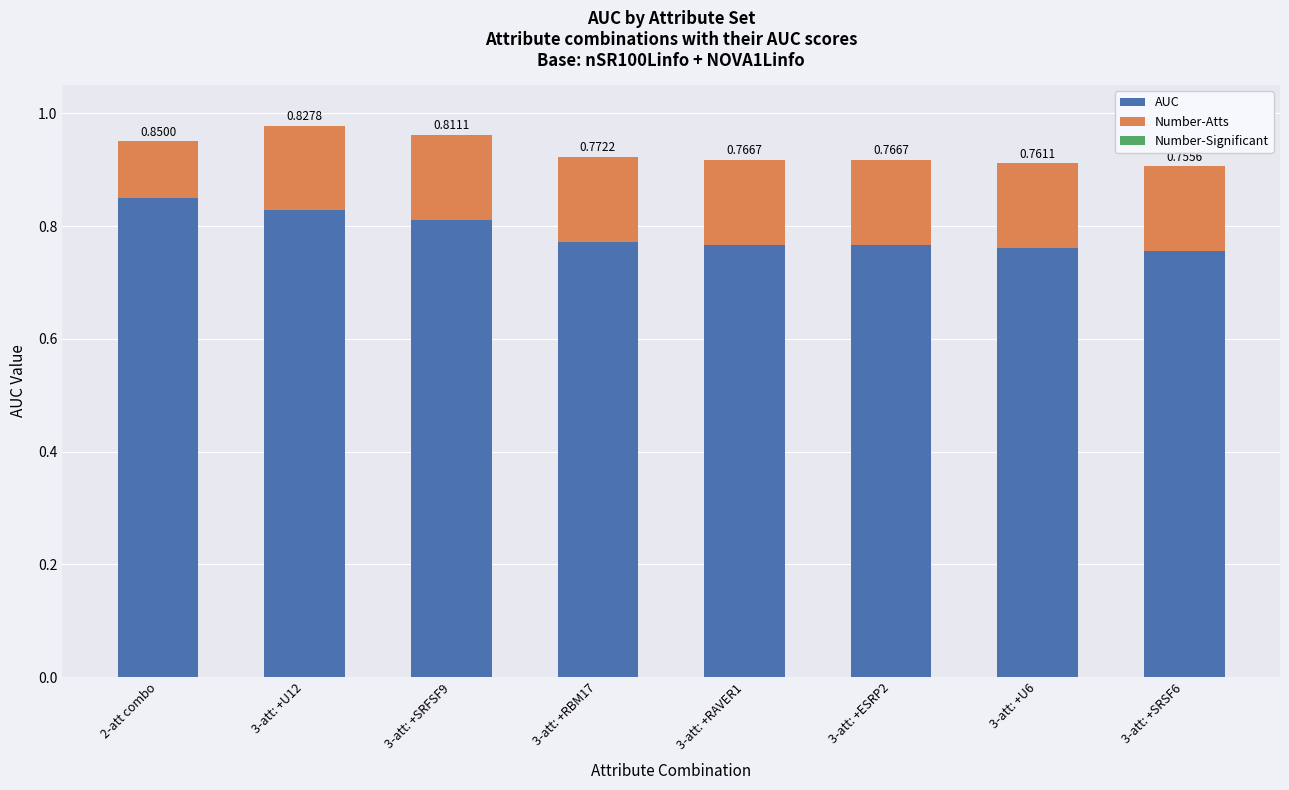

How many bars are there in total?

8